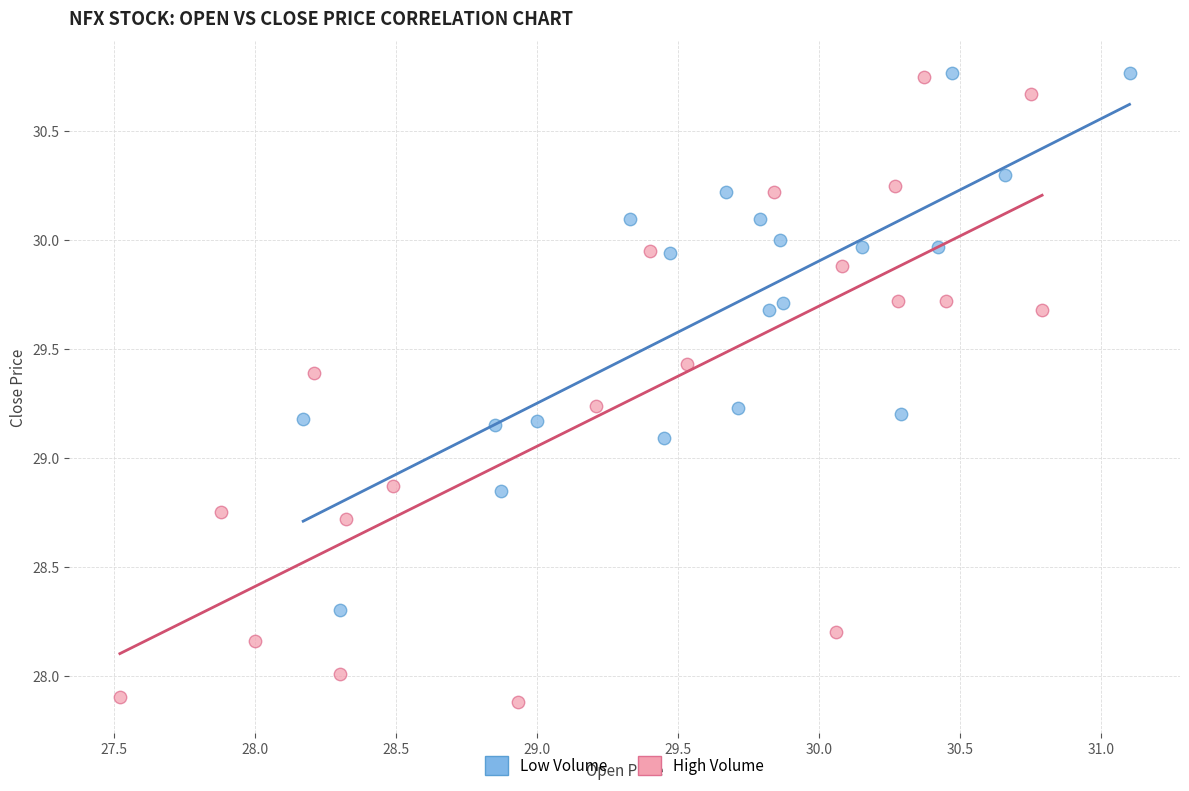

Which series reaches the minimum Y coordinate?

High Volume